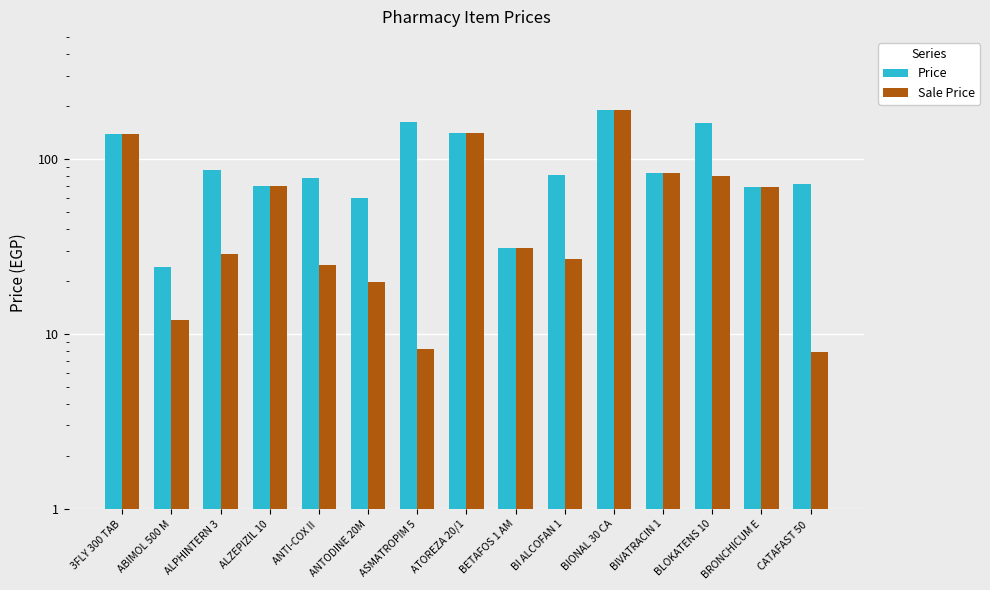

At how many categories does at least one series exceed 101?

5